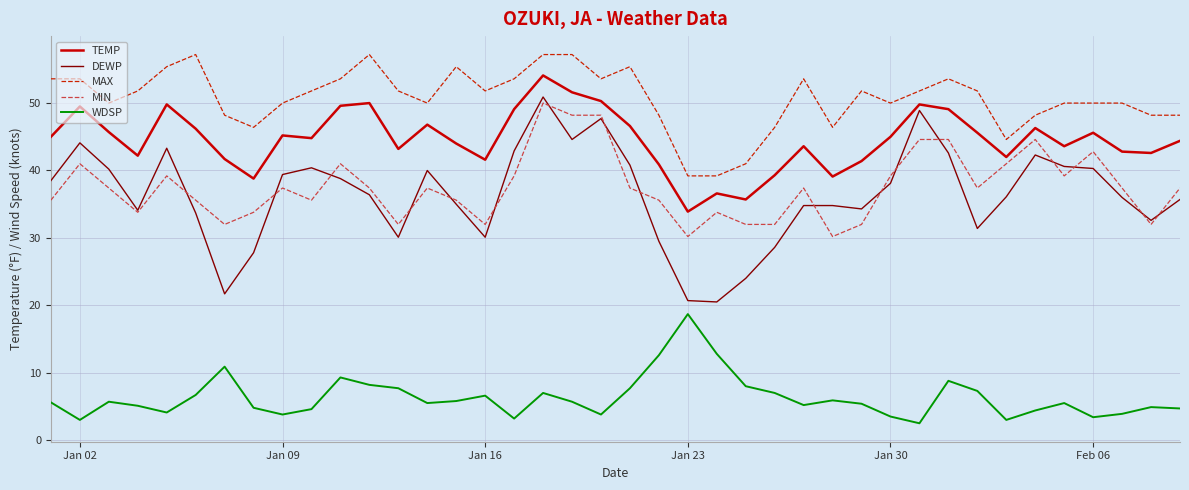

What is the minimum value for WDSP?

2.5